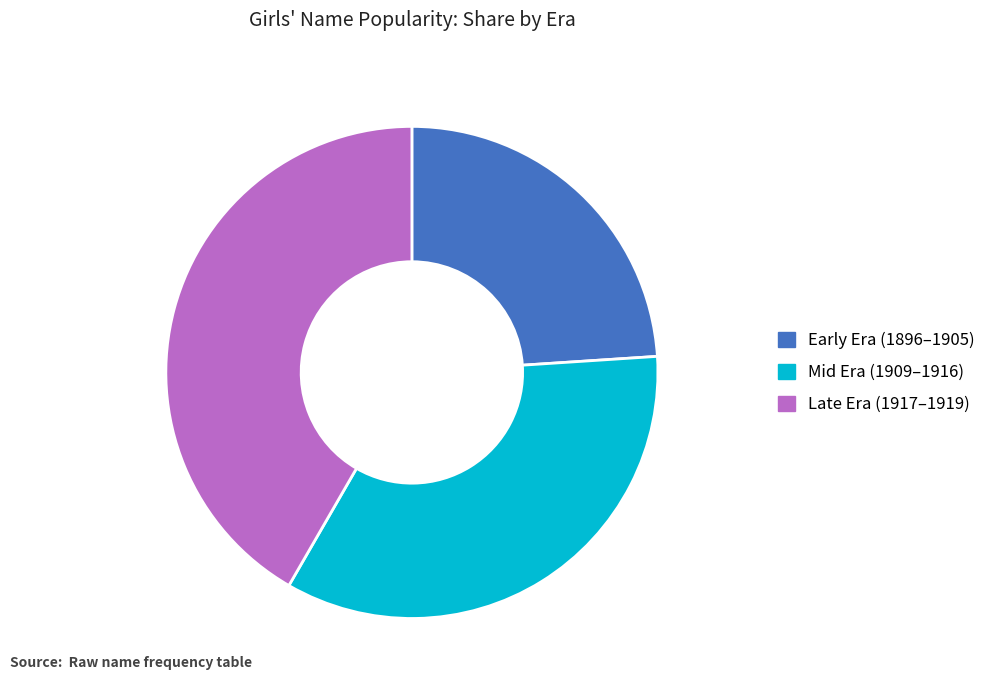

Between Late Era (1917–1919) and Mid Era (1909–1916), which is larger?

Late Era (1917–1919)